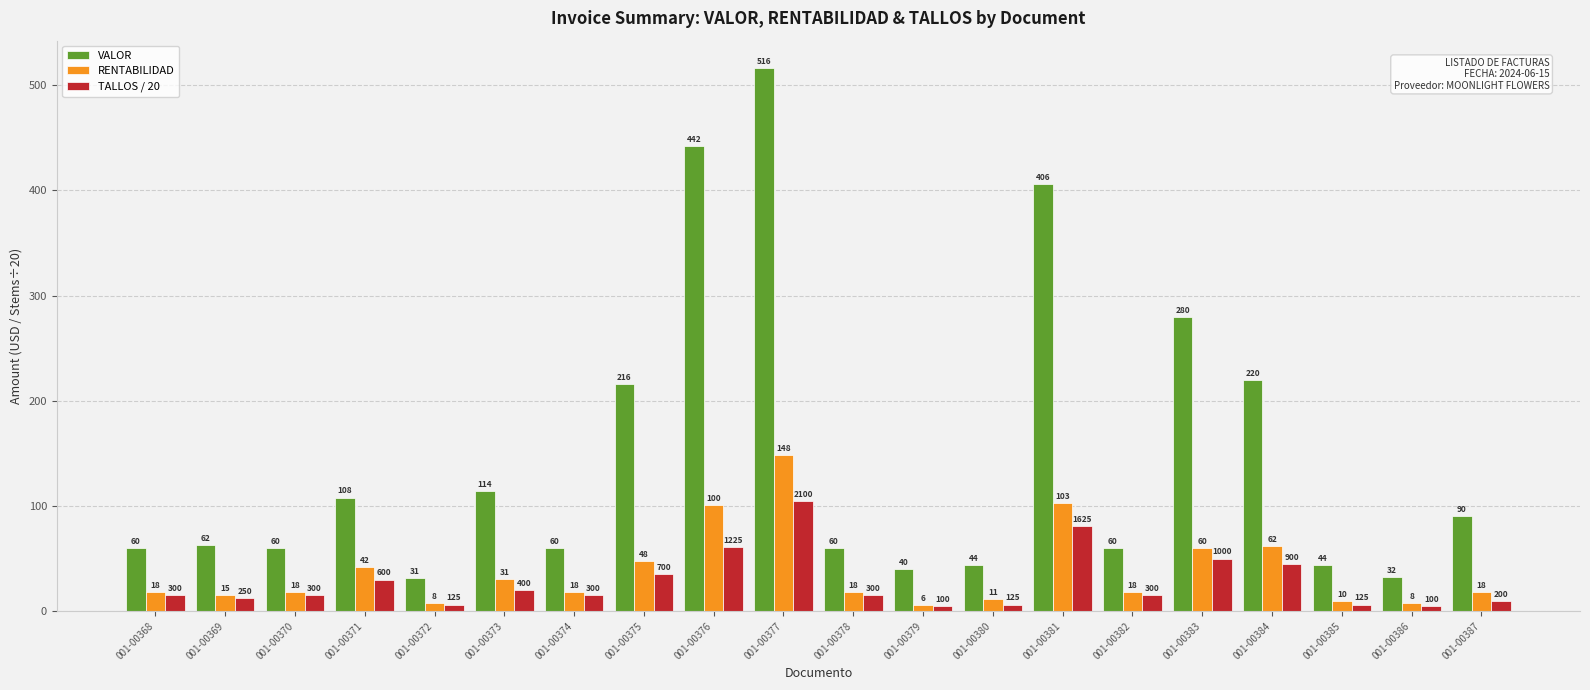

What is the maximum value shown in the chart?

516.5